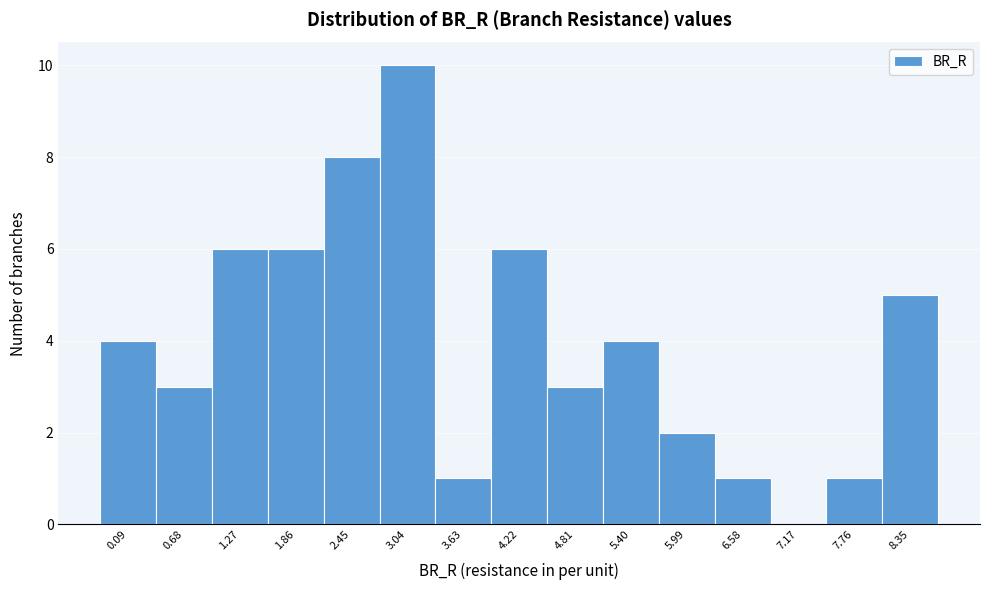

Reading left to right, transcribe all the data shown in this chart.

0.09=4	0.68=3	1.27=6	1.86=6	2.45=8	3.04=10	3.63=1	4.22=6	4.81=3	5.40=4	5.99=2	6.58=1	7.17=0	7.76=1	8.35=5